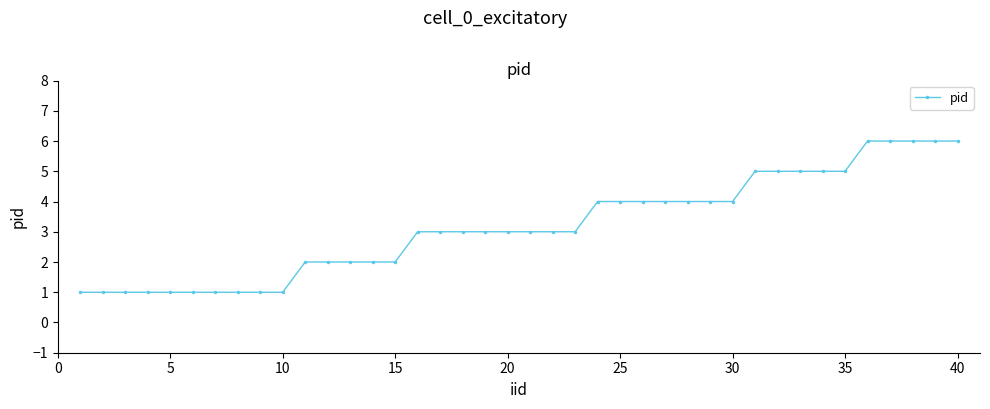

What is the difference between the maximum and minimum values?

5